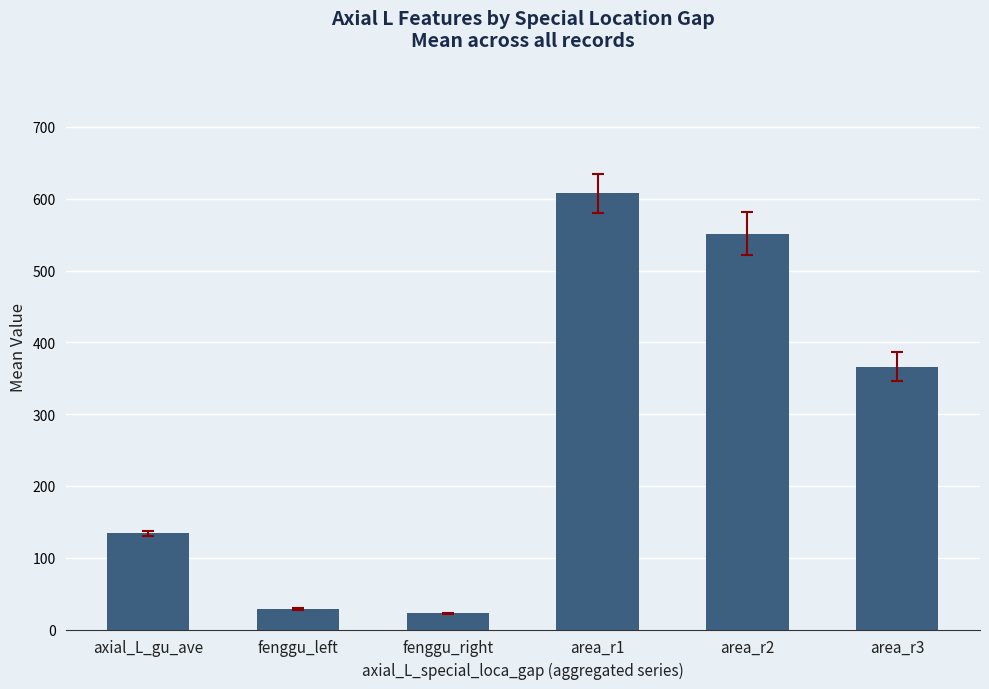

Reading right to left, extract all data points from this chart.

366.1	551.3	607.3	22.6	28.8	134.2